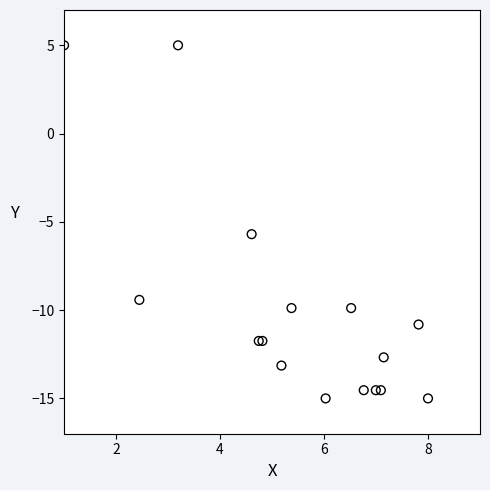

What Y value in the scatter plot is closest to -5?

-5.7